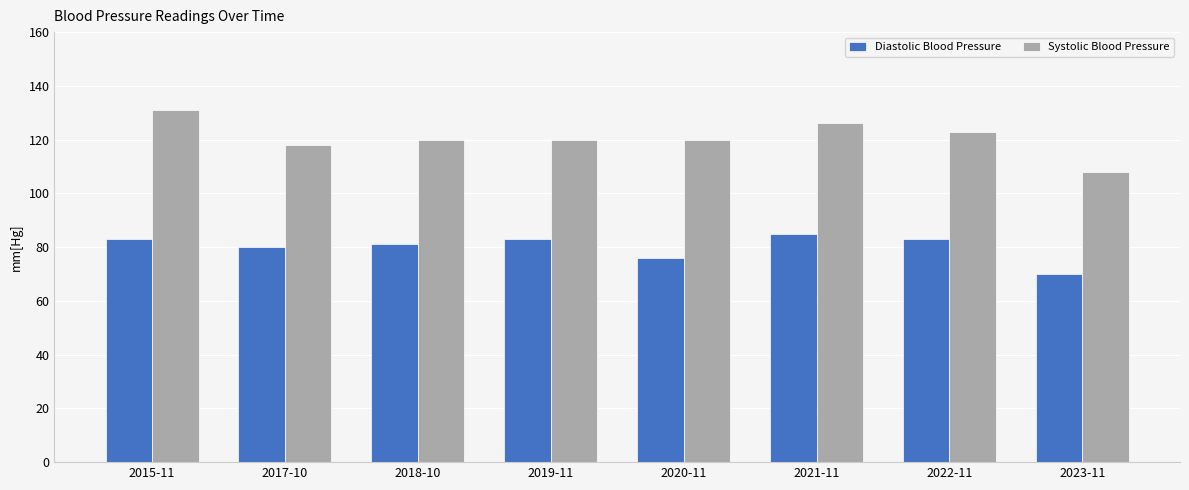

What are all the series names shown in the legend?

Diastolic Blood Pressure, Systolic Blood Pressure